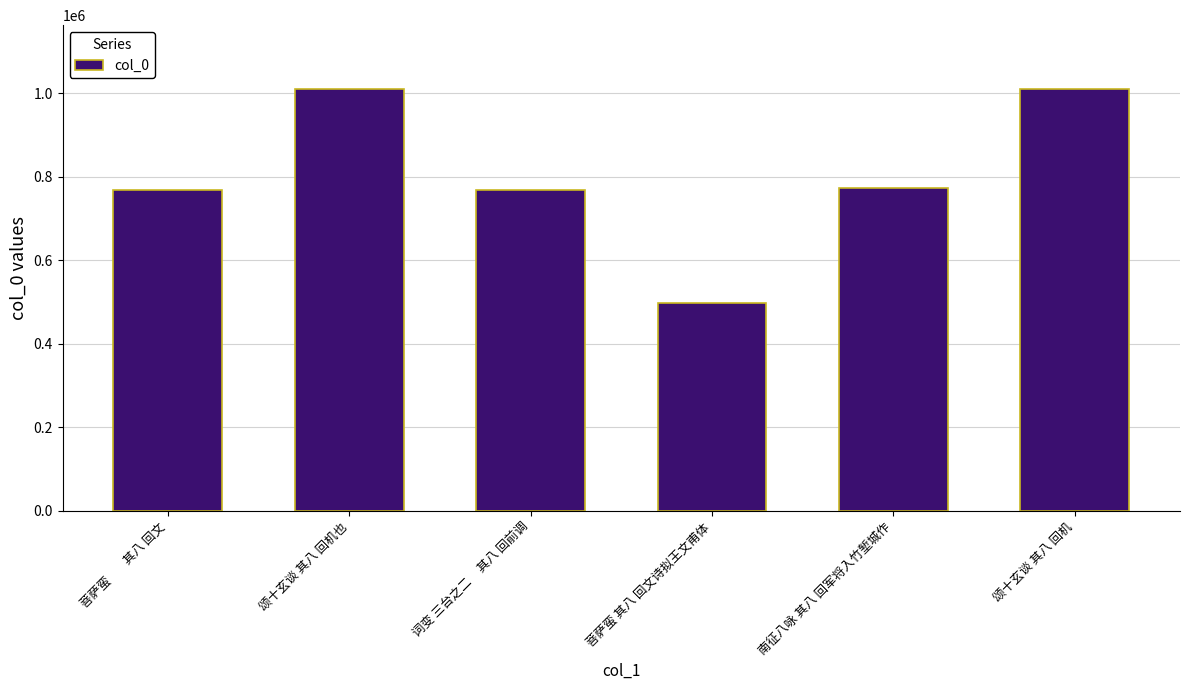

Which has a higher value, 颂十玄谈 其八 回机也 or 菩萨蛮　    其八 回文?

颂十玄谈 其八 回机也